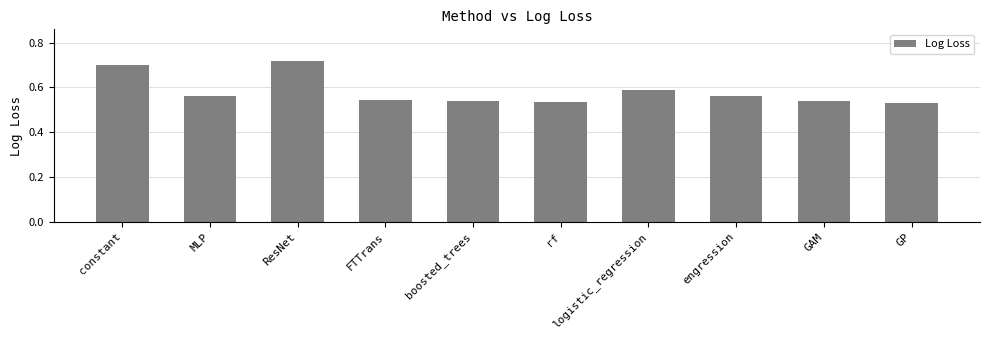

Is it true that the value at boosted_trees is 0.3?

False